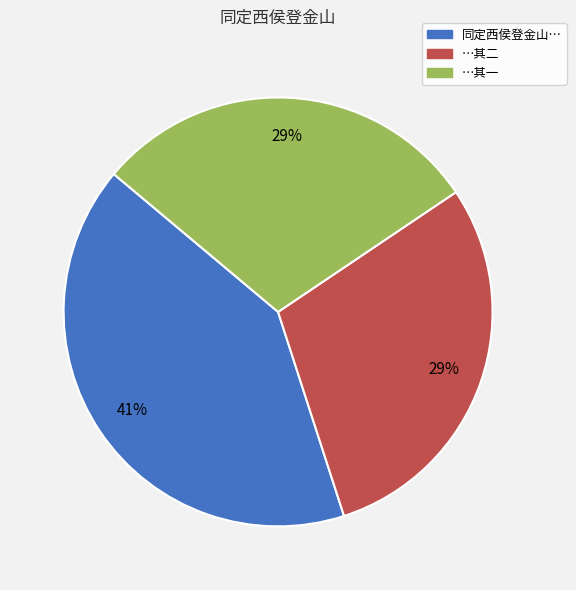

Does any single category account for the majority?

No